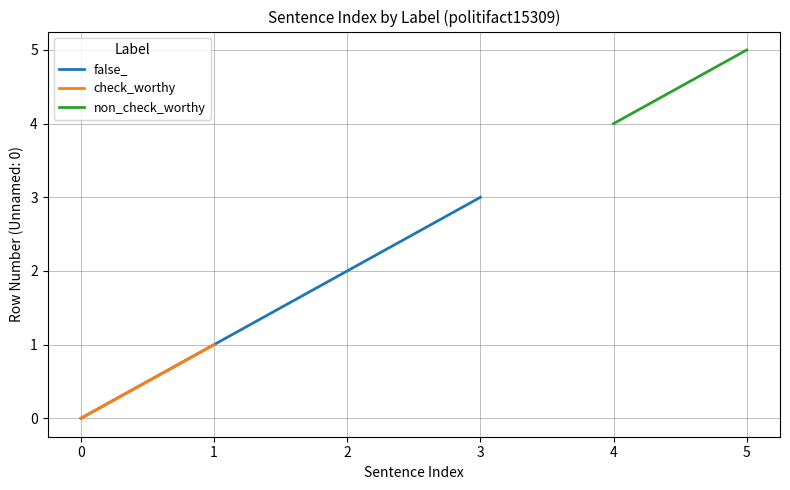

True or false: Sterile has more than 2 points higher than both neighbors.

False